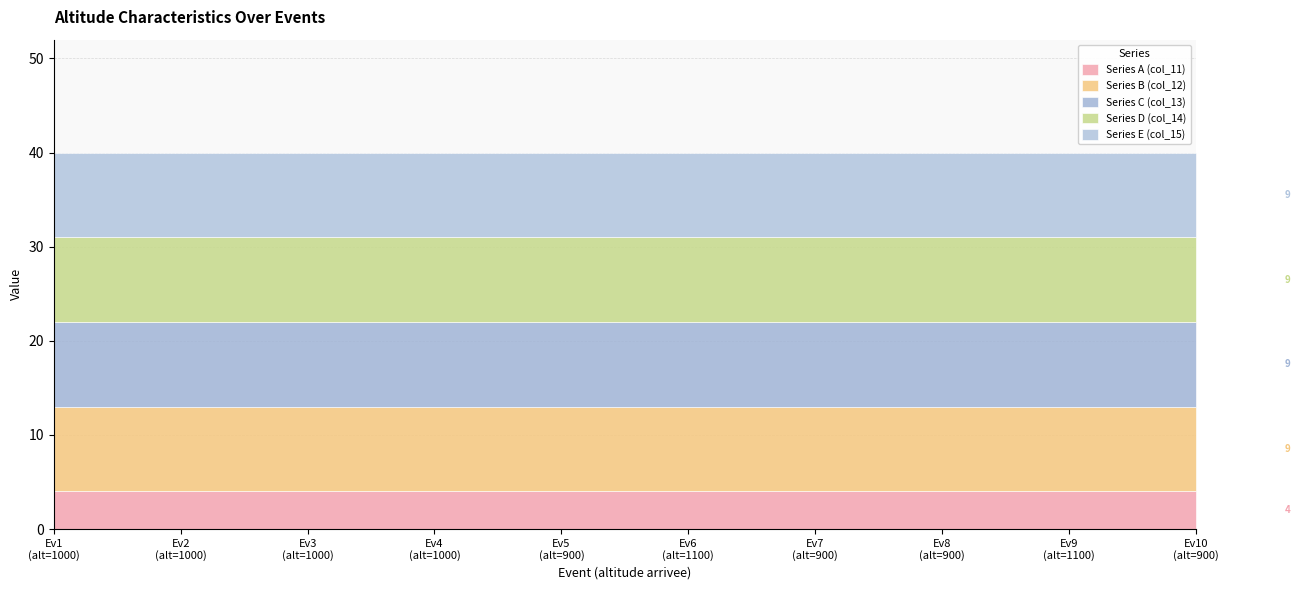

True or false: Series A (col_11) has more than 1 points higher than both neighbors.

False